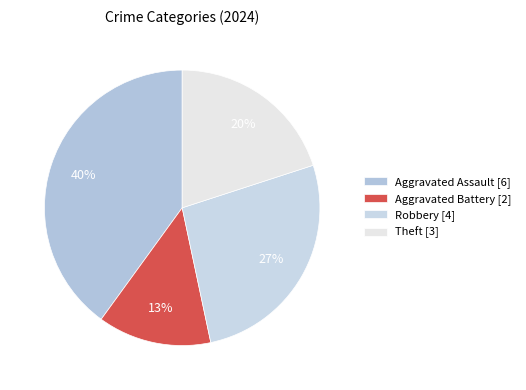

How much of the chart is everything except Aggravated Battery?

86.7%